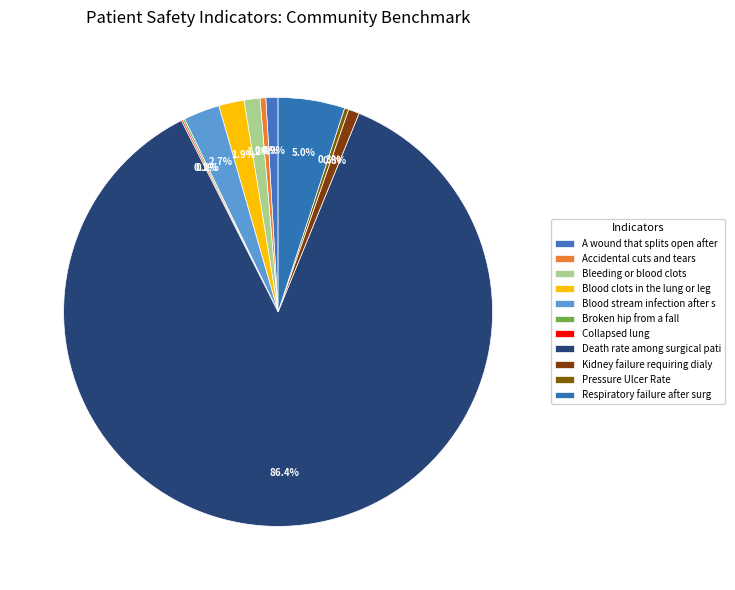

To the nearest percent, what is the difference between the Blood clots in the lung or leg and Pressure Ulcer Rate slice percentages?

2%